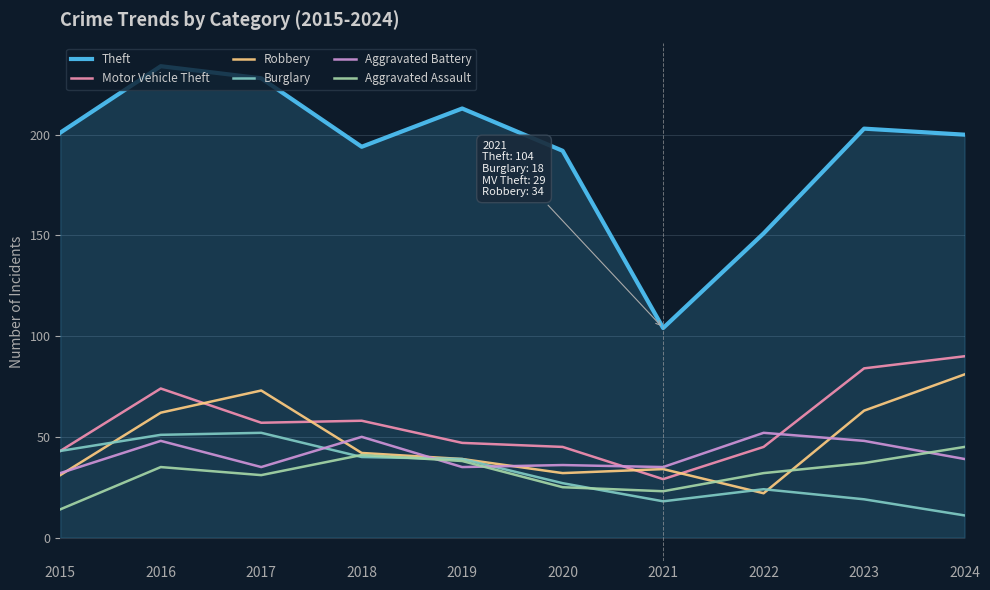

What is the difference between the highest and lowest values at 2023?

184